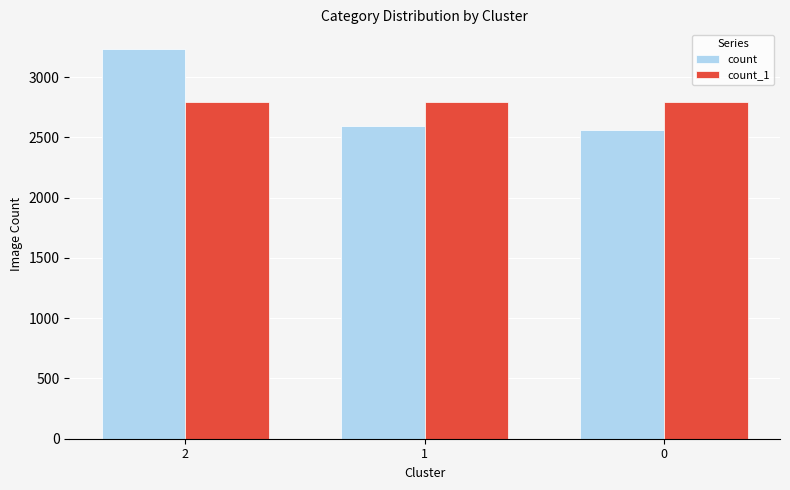

What is the difference between the highest and lowest values at 0?

236